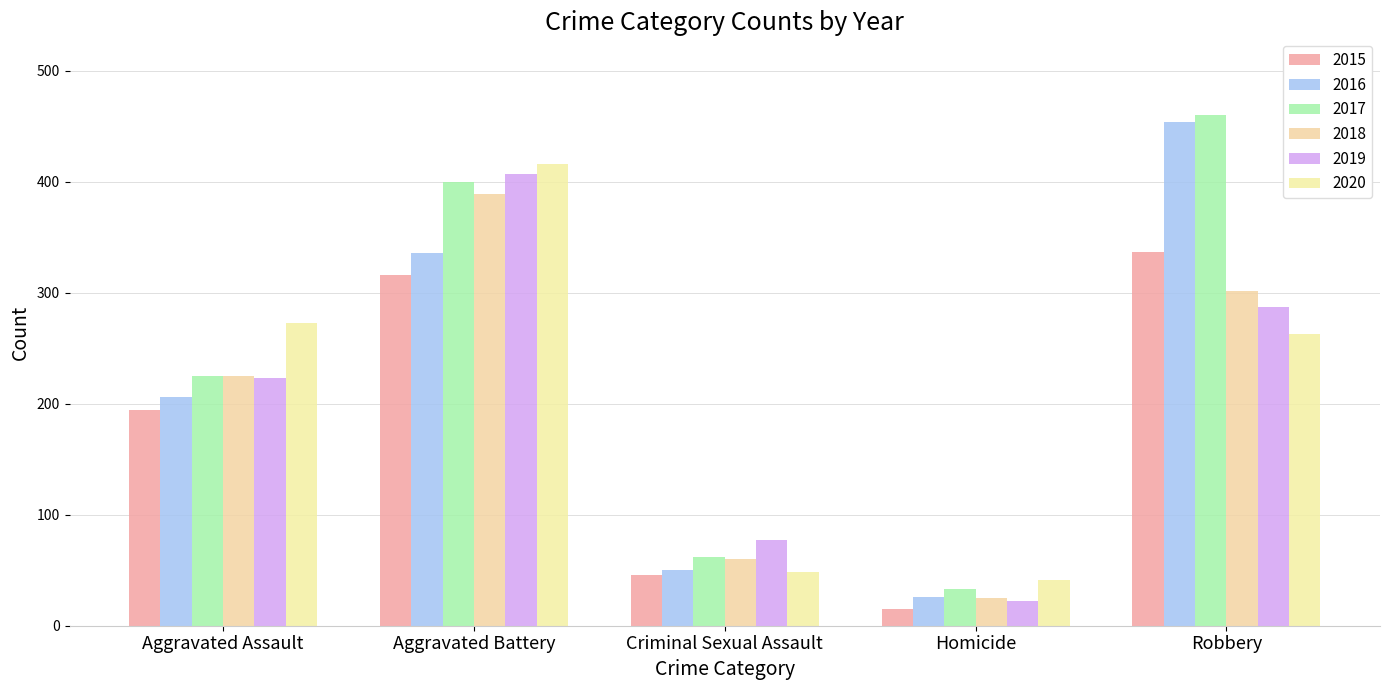

What position from the right is Aggravated Battery?

4